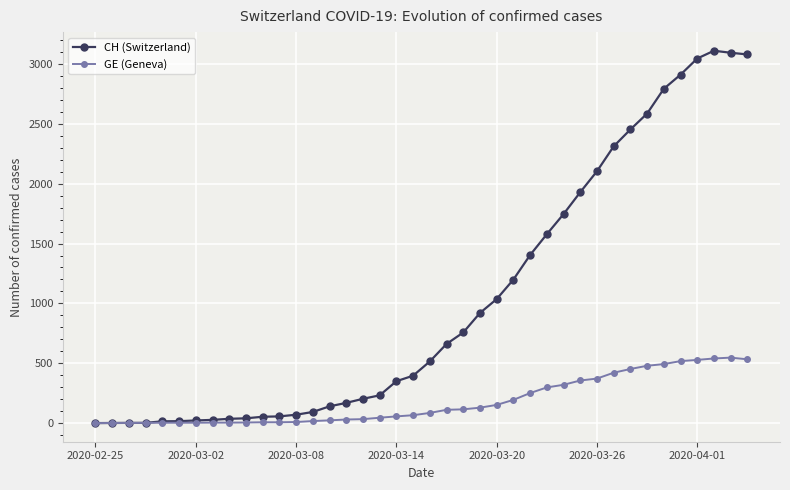

What is the maximum value shown in the chart?

3111